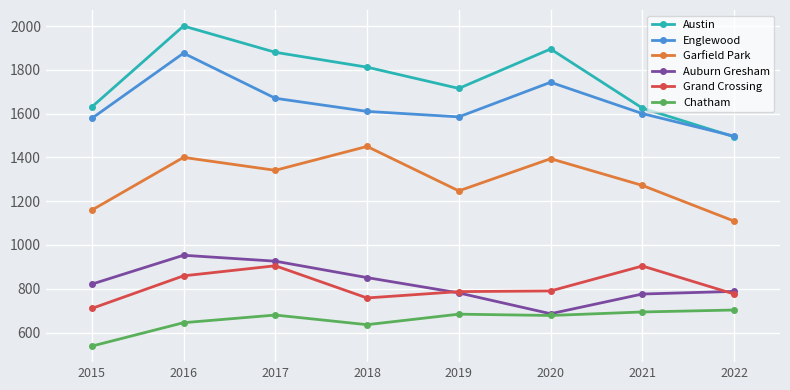

What is the value of the Garfield Park point at the 4th from the left?

1450